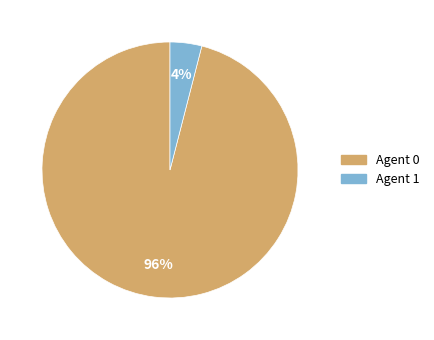

To the nearest percent, what is the difference between the largest and smallest slice percentages?

92%